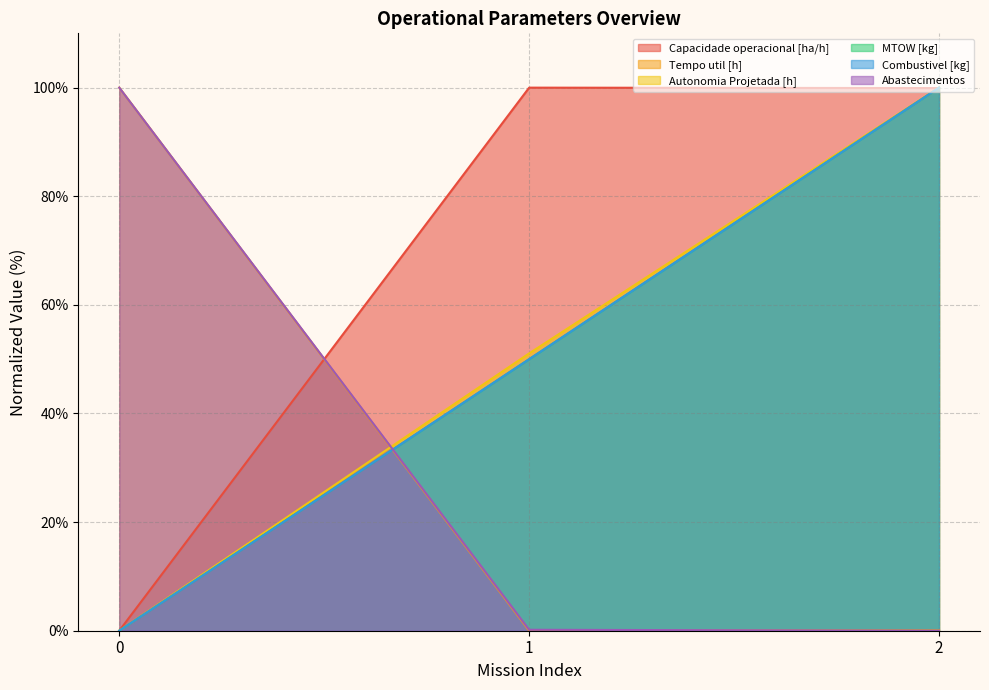

Which series has the largest total across all categories?

Capacidade operacional [ha/h]